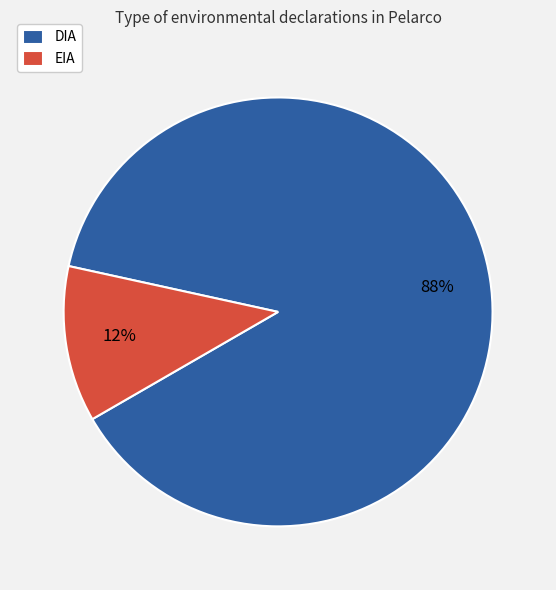

Does DIA represent more than half of the total?

Yes